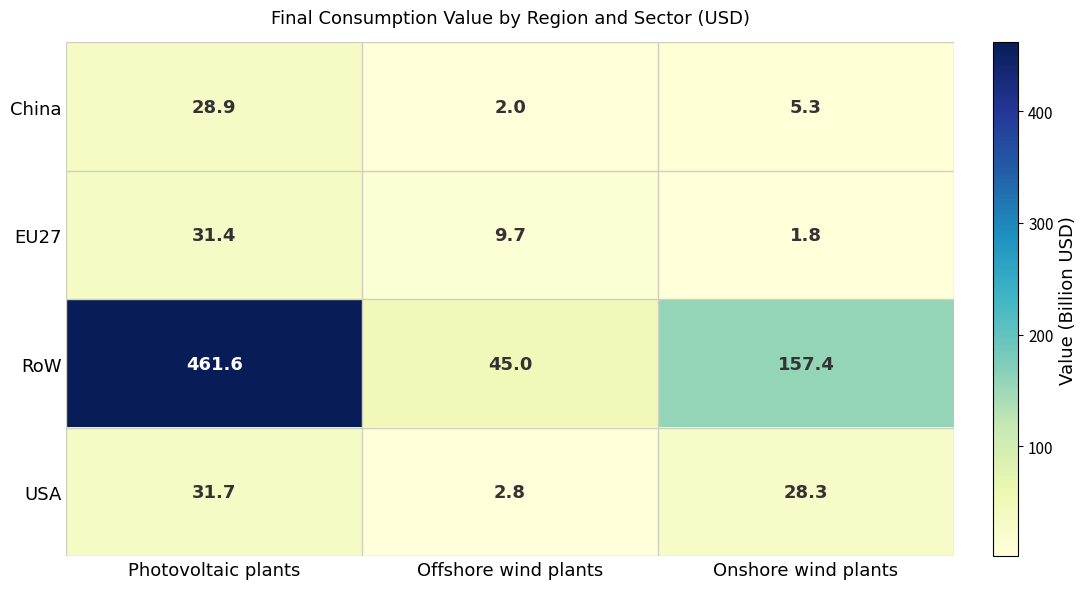

The China series shows 0.6 at Offshore wind plants. True or false?

False